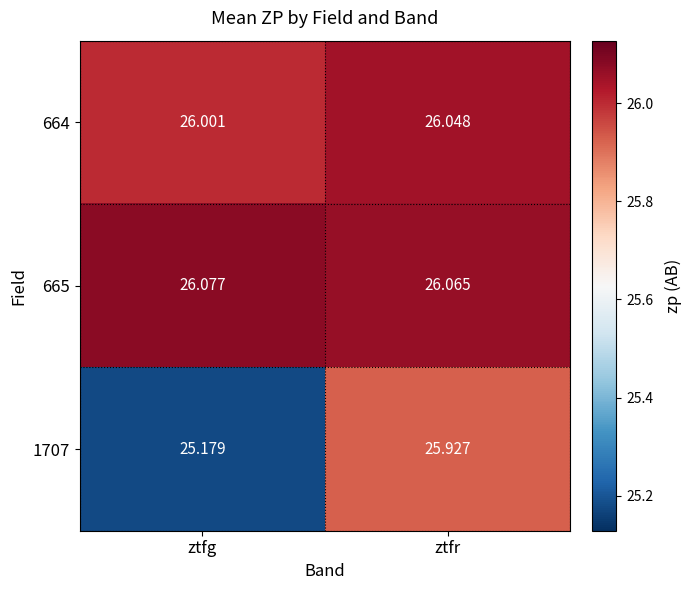

At which category is the sum across all series the highest?

ztfr